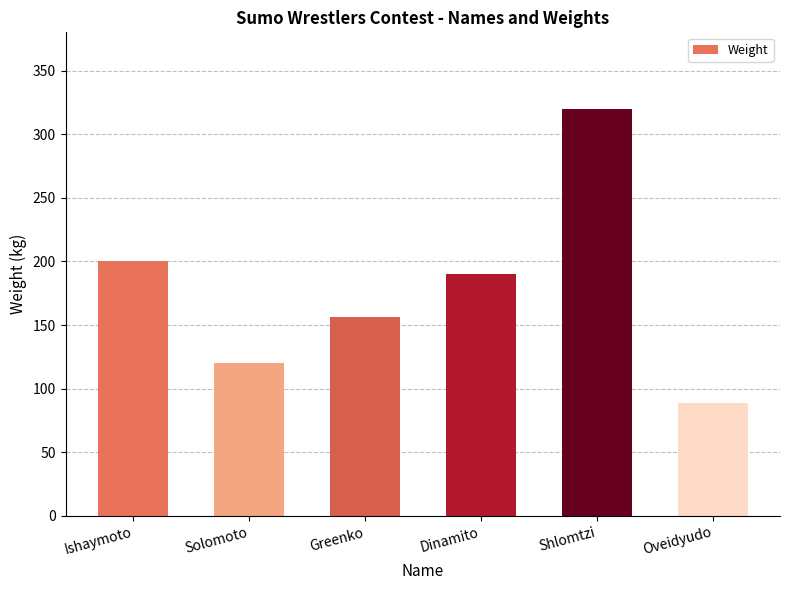

Reading left to right, list all the values displayed in this chart.

200	120	156	190	320	89